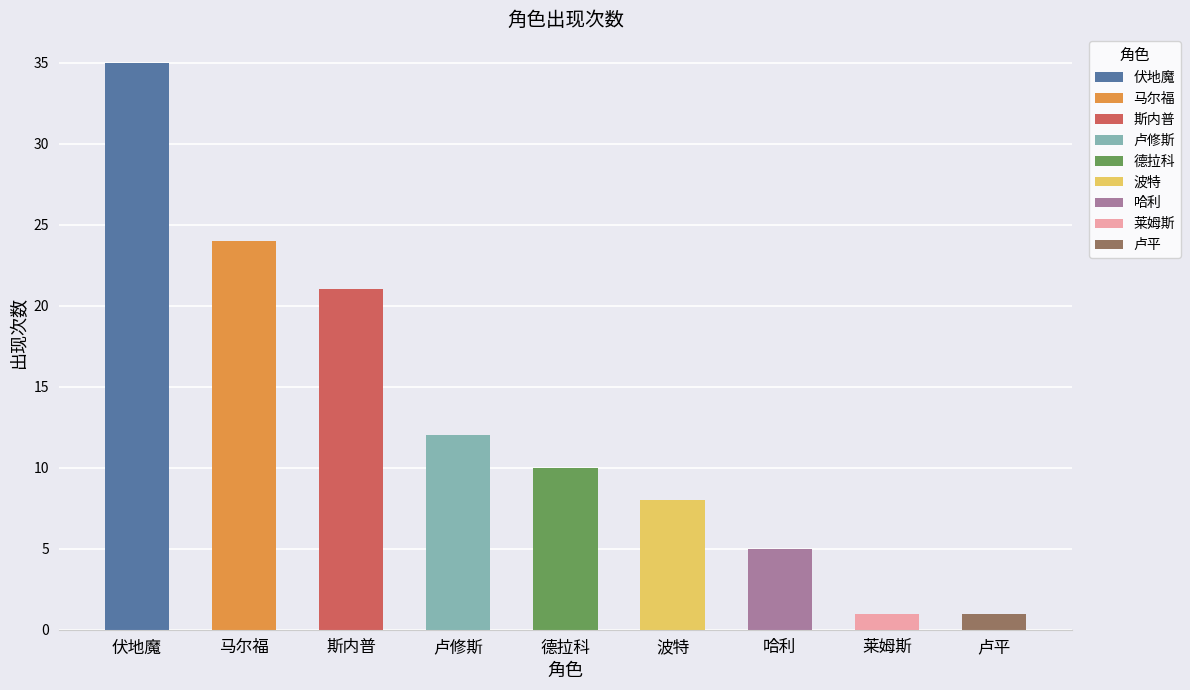

Between 波特 and 哈利, which is larger?

波特